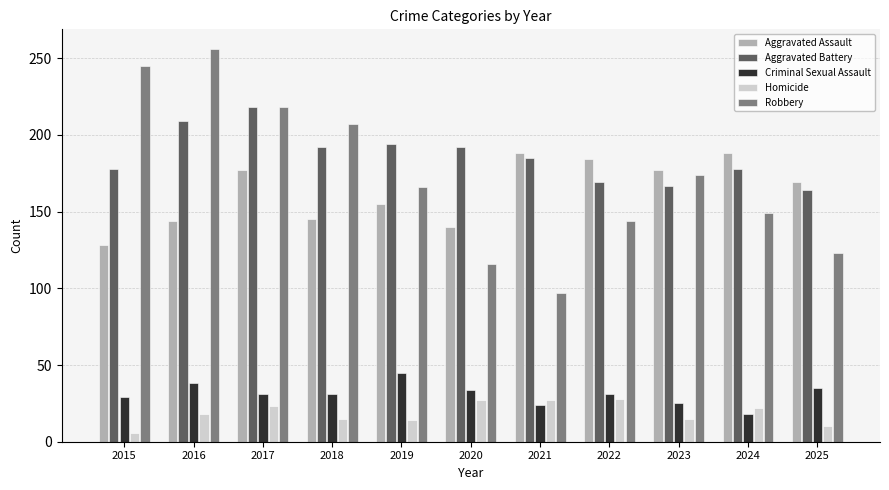

Is it true that Aggravated Battery equals 164 at 2025?

True